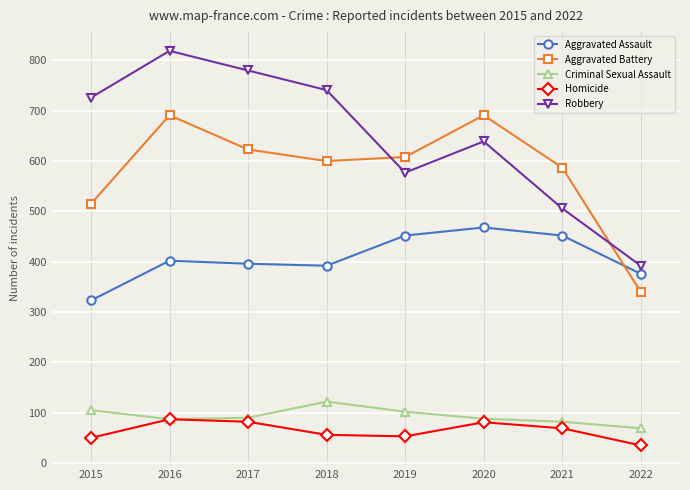

What is the minimum value for Homicide?

35